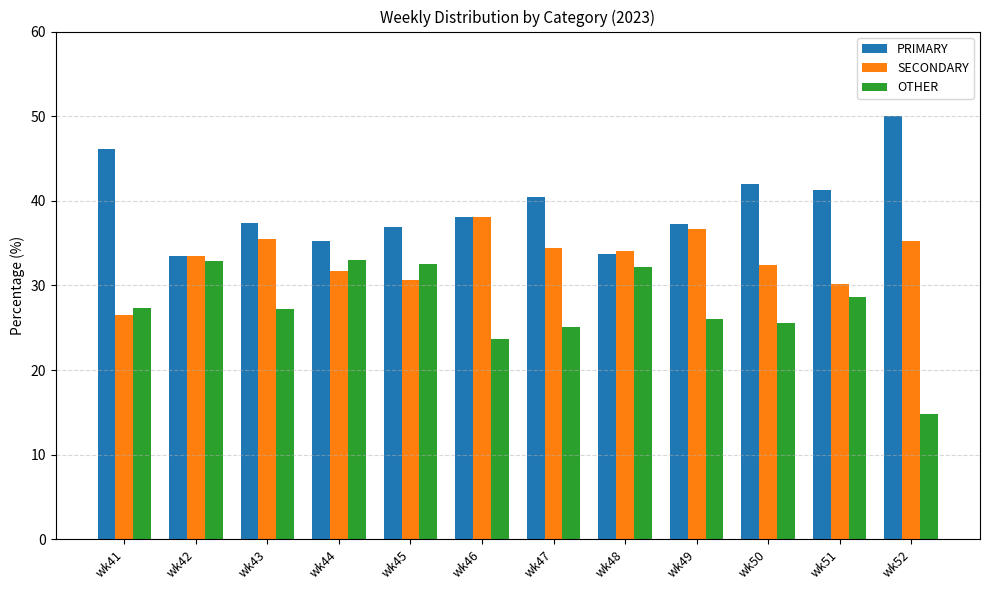

Rank the series by their average value, from lowest to highest.

OTHER, SECONDARY, PRIMARY